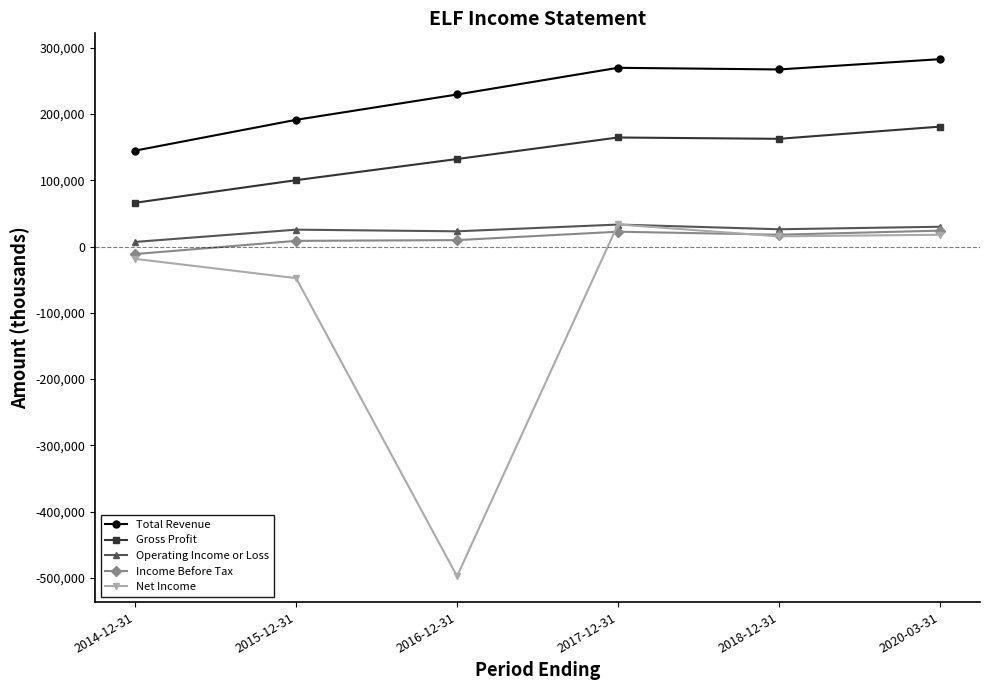

Which series has the largest range (max minus min)?

Net Income